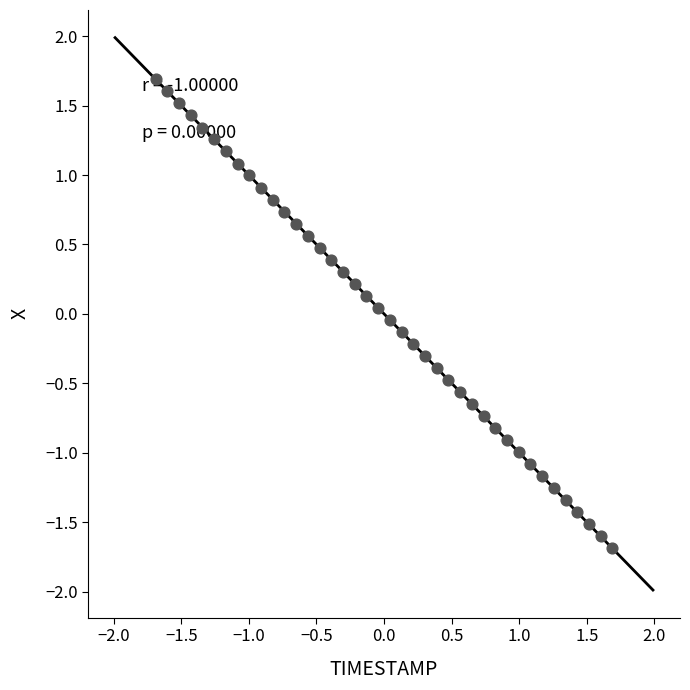

What is the range of Y values (max minus min)?

3.4